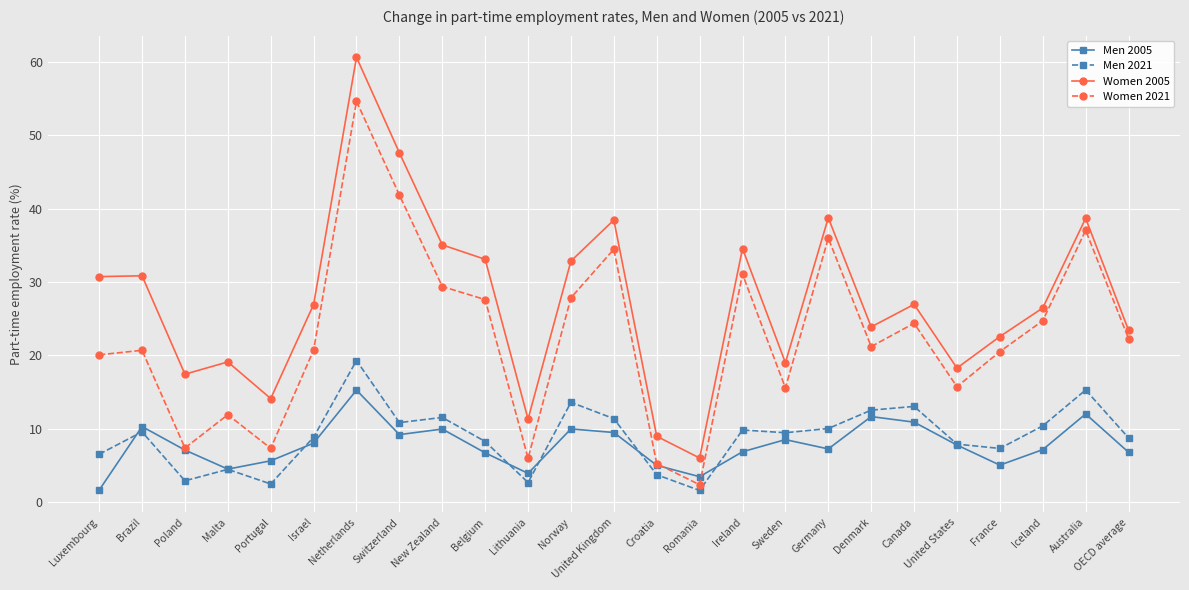

What are all the series names shown in the legend?

Men 2005, Men 2021, Women 2005, Women 2021